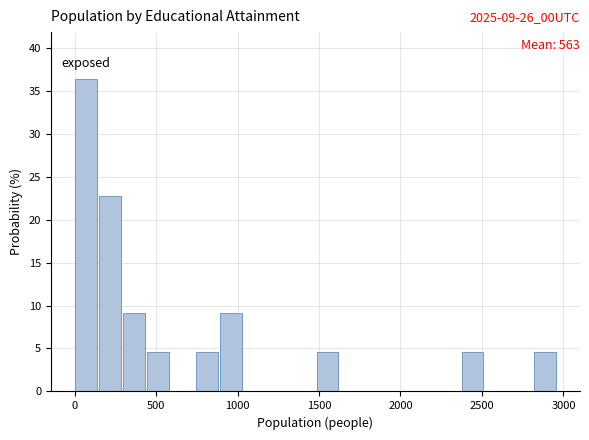

Read against the x-axis, roughly where is the centre of the tallest bar?

50